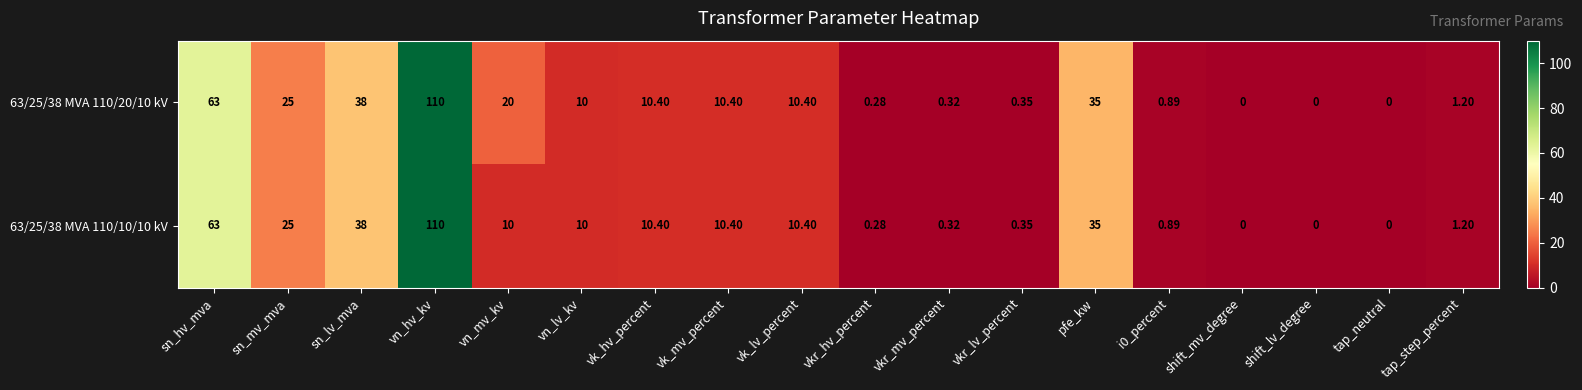

Which category has the highest value in the 63/25/38 MVA 110/20/10 kV series?

vn_hv_kv